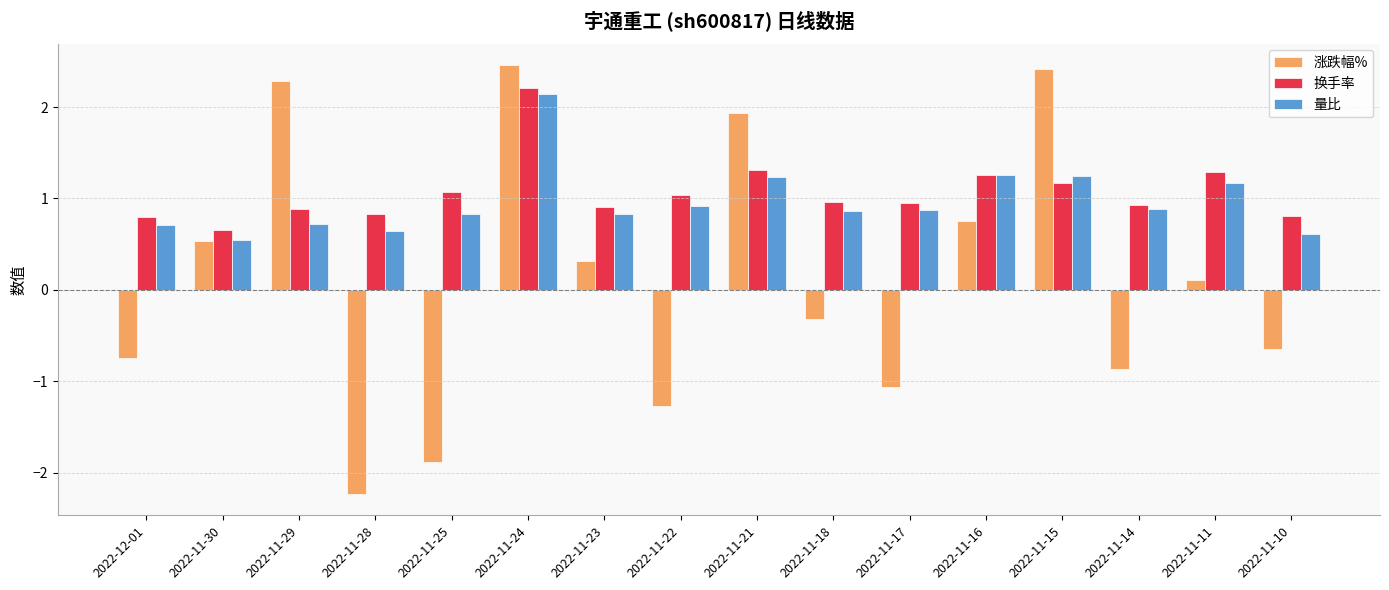

What is the total value across all series at 2022-12-01?

0.8